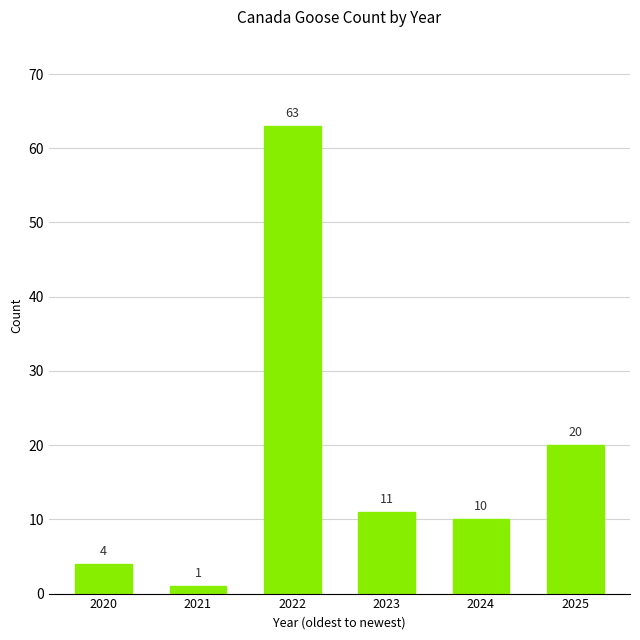

What is the value of the 4th bar from the left?

11